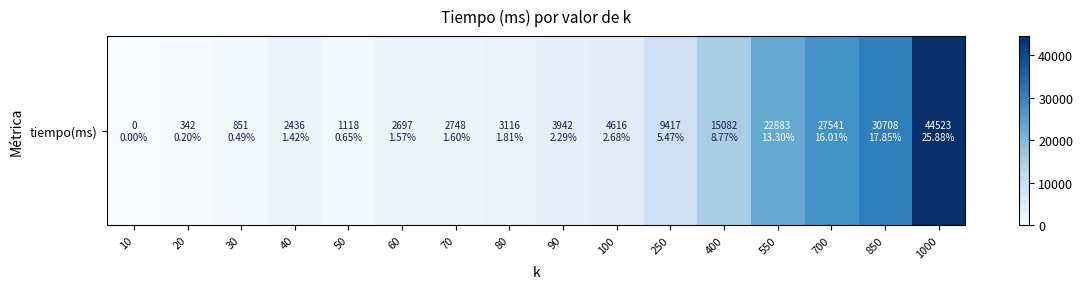

Count the number of data series in this chart.

1